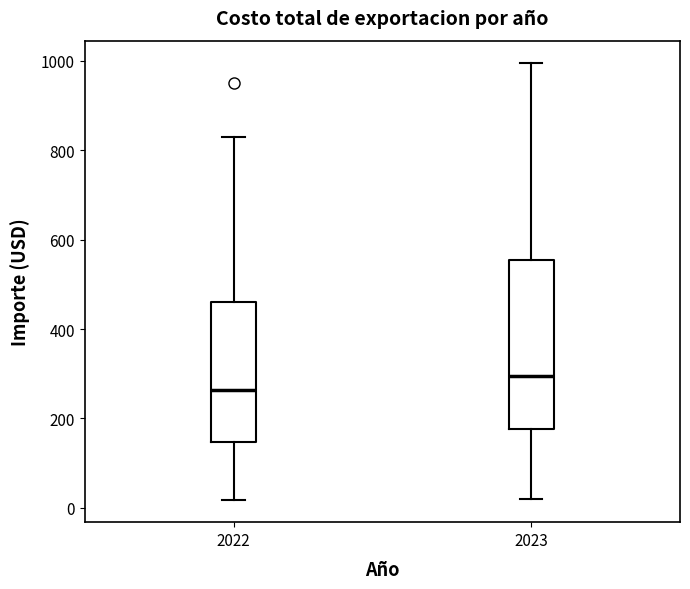

Which box has the highest median line?

2023